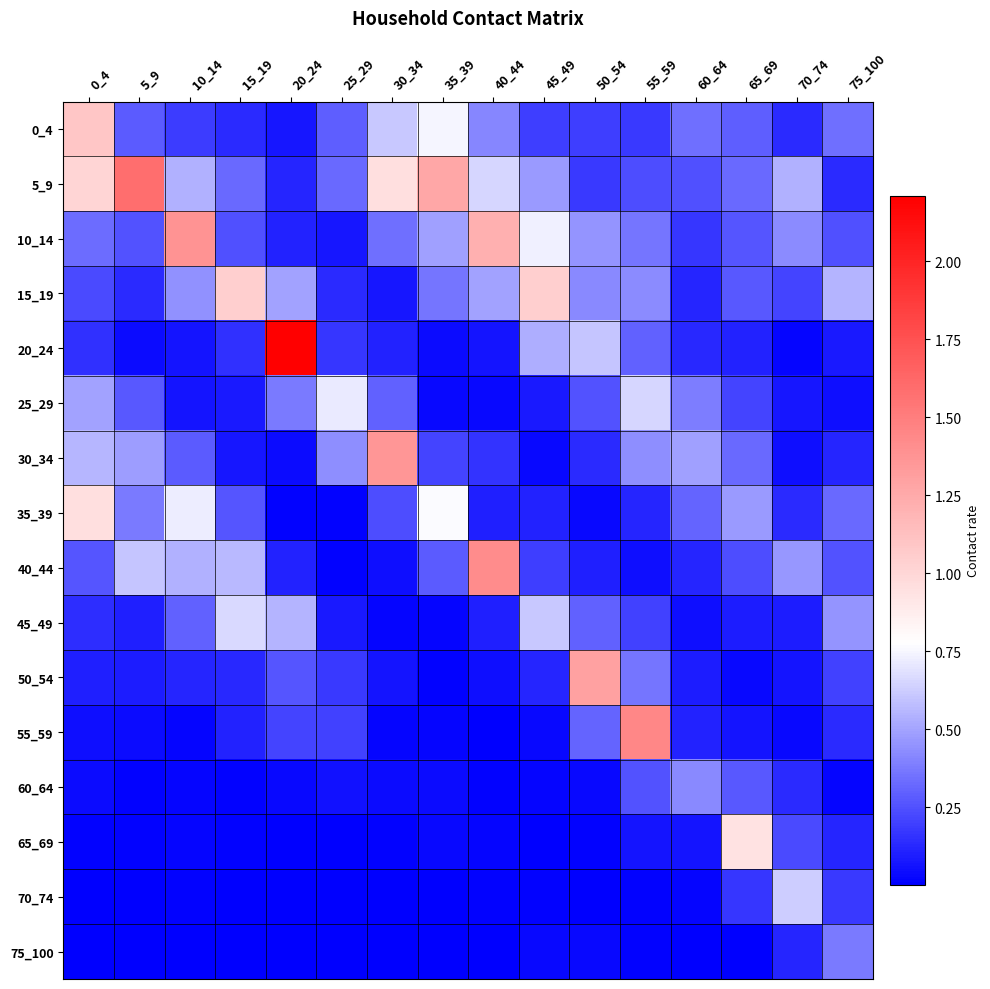

Reading right to left, transcribe all the data shown in this chart.

0_4: 75_100=0.3	70_74=0.1	65_69=0.3	60_64=0.3	55_59=0.2	50_54=0.2	45_49=0.2	40_44=0.4	35_39=0.7	30_34=0.6	25_29=0.3	20_24=0.1	15_19=0.1	10_14=0.2	5_9=0.3	0_4=1.1
5_9: 75_100=0.1	70_74=0.5	65_69=0.3	60_64=0.2	55_59=0.2	50_54=0.2	45_49=0.5	40_44=0.7	35_39=1.3	30_34=1.0	25_29=0.3	20_24=0.1	15_19=0.3	10_14=0.5	5_9=1.6	0_4=1.0
10_14: 75_100=0.2	70_74=0.4	65_69=0.3	60_64=0.2	55_59=0.4	50_54=0.4	45_49=0.7	40_44=1.2	35_39=0.5	30_34=0.3	25_29=0.1	20_24=0.1	15_19=0.2	10_14=1.4	5_9=0.3	0_4=0.3
15_19: 75_100=0.5	70_74=0.2	65_69=0.3	60_64=0.1	55_59=0.4	50_54=0.4	45_49=1.0	40_44=0.5	35_39=0.4	30_34=0.1	25_29=0.1	20_24=0.5	15_19=1.0	10_14=0.4	5_9=0.1	0_4=0.2
20_24: 75_100=0.1	70_74=0.0	65_69=0.1	60_64=0.1	55_59=0.3	50_54=0.6	45_49=0.5	40_44=0.1	35_39=0.0	30_34=0.1	25_29=0.2	20_24=2.2	15_19=0.2	10_14=0.1	5_9=0.0	0_4=0.1
25_29: 75_100=0.0	70_74=0.1	65_69=0.2	60_64=0.4	55_59=0.7	50_54=0.3	45_49=0.1	40_44=0.0	35_39=0.0	30_34=0.3	25_29=0.7	20_24=0.4	15_19=0.1	10_14=0.1	5_9=0.3	0_4=0.5
30_34: 75_100=0.1	70_74=0.0	65_69=0.3	60_64=0.5	55_59=0.4	50_54=0.1	45_49=0.0	40_44=0.2	35_39=0.2	30_34=1.4	25_29=0.4	20_24=0.0	15_19=0.1	10_14=0.3	5_9=0.5	0_4=0.6
35_39: 75_100=0.3	70_74=0.1	65_69=0.5	60_64=0.3	55_59=0.1	50_54=0.0	45_49=0.1	40_44=0.1	35_39=0.8	30_34=0.2	25_29=0.0	20_24=0.0	15_19=0.3	10_14=0.7	5_9=0.4	0_4=1.0
40_44: 75_100=0.3	70_74=0.5	65_69=0.2	60_64=0.1	55_59=0.0	50_54=0.1	45_49=0.2	40_44=1.4	35_39=0.3	30_34=0.1	25_29=0.0	20_24=0.1	15_19=0.6	10_14=0.5	5_9=0.6	0_4=0.3
45_49: 75_100=0.5	70_74=0.1	65_69=0.1	60_64=0.0	55_59=0.2	50_54=0.3	45_49=0.6	40_44=0.1	35_39=0.0	30_34=0.0	25_29=0.1	20_24=0.5	15_19=0.7	10_14=0.3	5_9=0.1	0_4=0.1
50_54: 75_100=0.2	70_74=0.1	65_69=0.0	60_64=0.1	55_59=0.4	50_54=1.3	45_49=0.1	40_44=0.1	35_39=0.0	30_34=0.1	25_29=0.2	20_24=0.3	15_19=0.1	10_14=0.1	5_9=0.1	0_4=0.1
55_59: 75_100=0.1	70_74=0.0	65_69=0.1	60_64=0.1	55_59=1.4	50_54=0.3	45_49=0.0	40_44=0.0	35_39=0.0	30_34=0.0	25_29=0.2	20_24=0.2	15_19=0.1	10_14=0.0	5_9=0.0	0_4=0.0
60_64: 75_100=0.0	70_74=0.1	65_69=0.3	60_64=0.4	55_59=0.3	50_54=0.0	45_49=0.0	40_44=0.0	35_39=0.0	30_34=0.0	25_29=0.1	20_24=0.0	15_19=0.0	10_14=0.0	5_9=0.0	0_4=0.0
65_69: 75_100=0.1	70_74=0.2	65_69=0.9	60_64=0.1	55_59=0.1	50_54=0.0	45_49=0.0	40_44=0.0	35_39=0.0	30_34=0.0	25_29=0.0	20_24=0.0	15_19=0.0	10_14=0.0	5_9=0.0	0_4=0.0
70_74: 75_100=0.2	70_74=0.6	65_69=0.2	60_64=0.0	55_59=0.0	50_54=0.0	45_49=0.0	40_44=0.0	35_39=0.0	30_34=0.0	25_29=0.0	20_24=0.0	15_19=0.0	10_14=0.0	5_9=0.0	0_4=0.0
75_100: 75_100=0.4	70_74=0.1	65_69=0.0	60_64=0.0	55_59=0.0	50_54=0.0	45_49=0.0	40_44=0.0	35_39=0.0	30_34=0.0	25_29=0.0	20_24=0.0	15_19=0.0	10_14=0.0	5_9=0.0	0_4=0.0